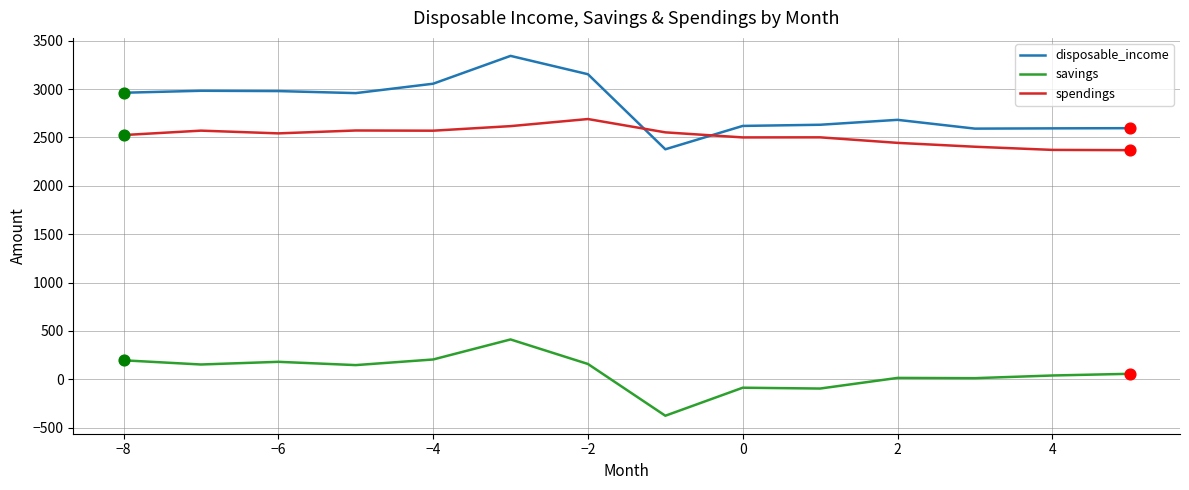

What is the smallest value displayed?

-376.1